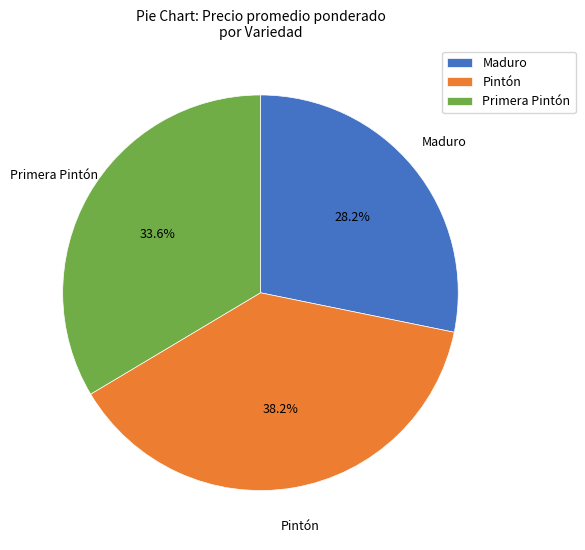

Combined, do Pintón and Primera Pintón account for over 50%?

Yes